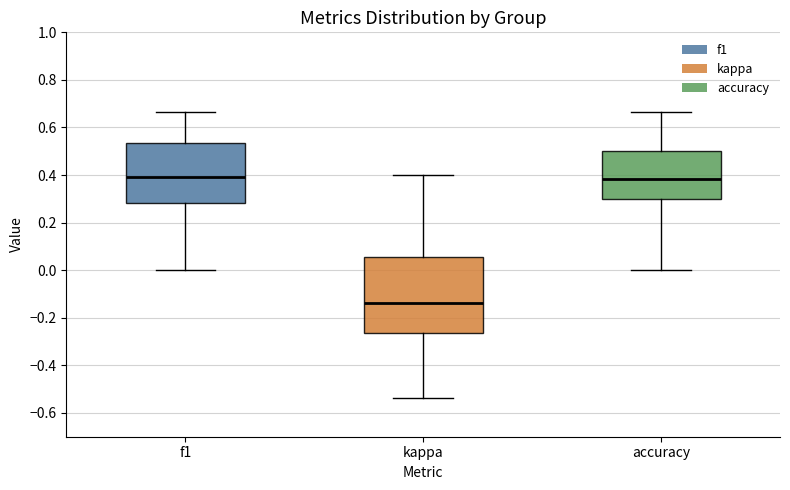

Comparing the boxes themselves (not the whiskers), which one is the tallest?

kappa